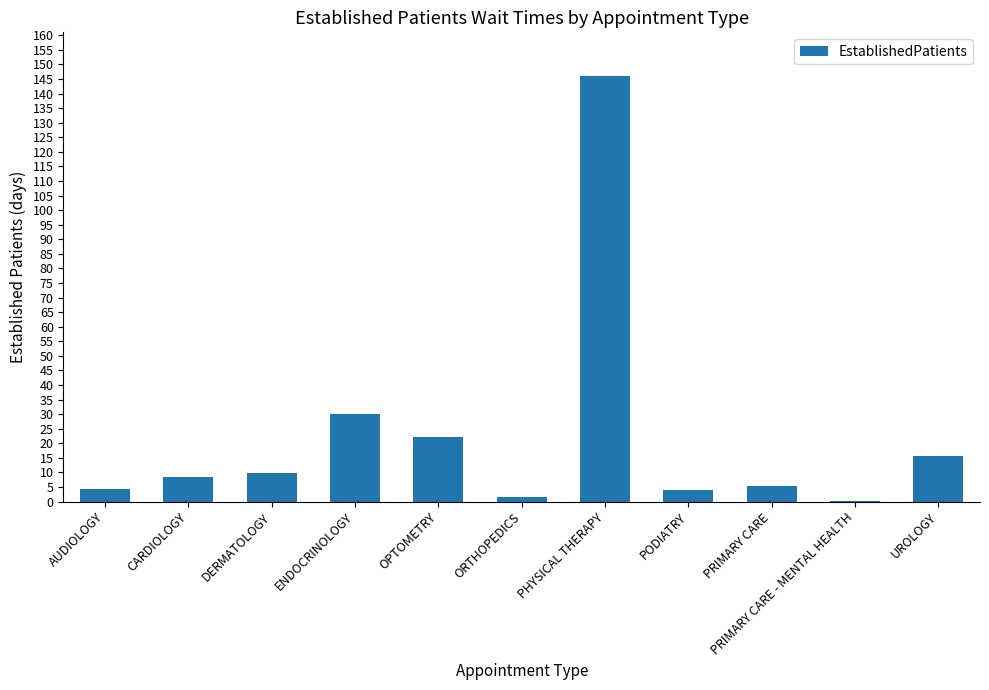

What is the approximate value at ENDOCRINOLOGY?

30.0